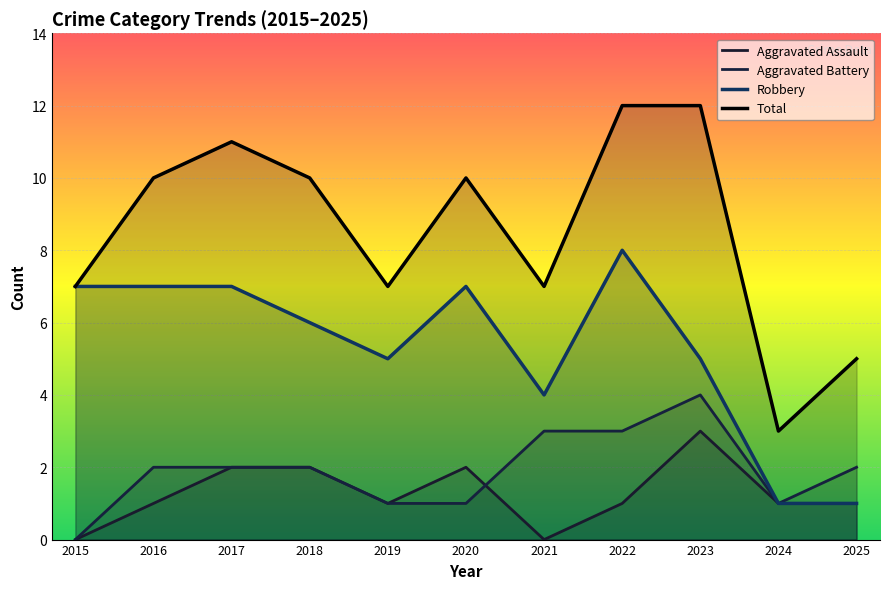

How many lines are shown in the chart?

4